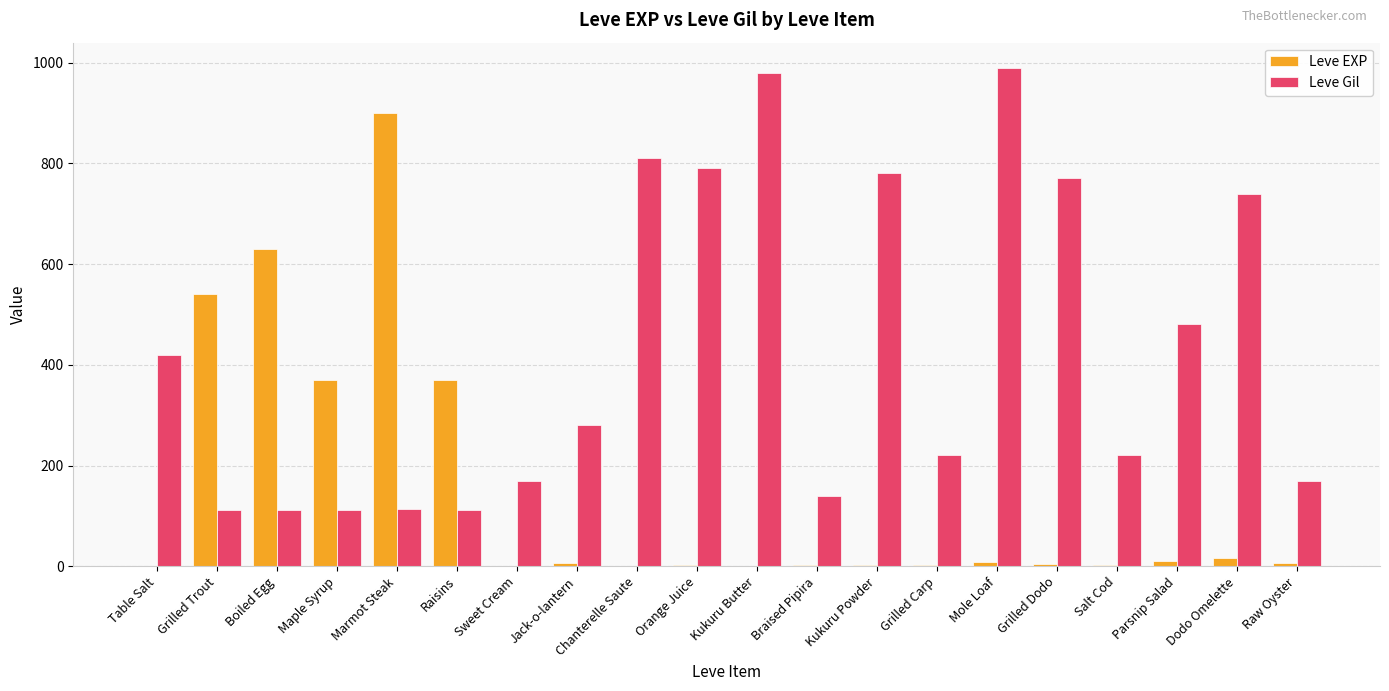

The value of Leve Gil at Mole Loaf is 628. True or false?

False